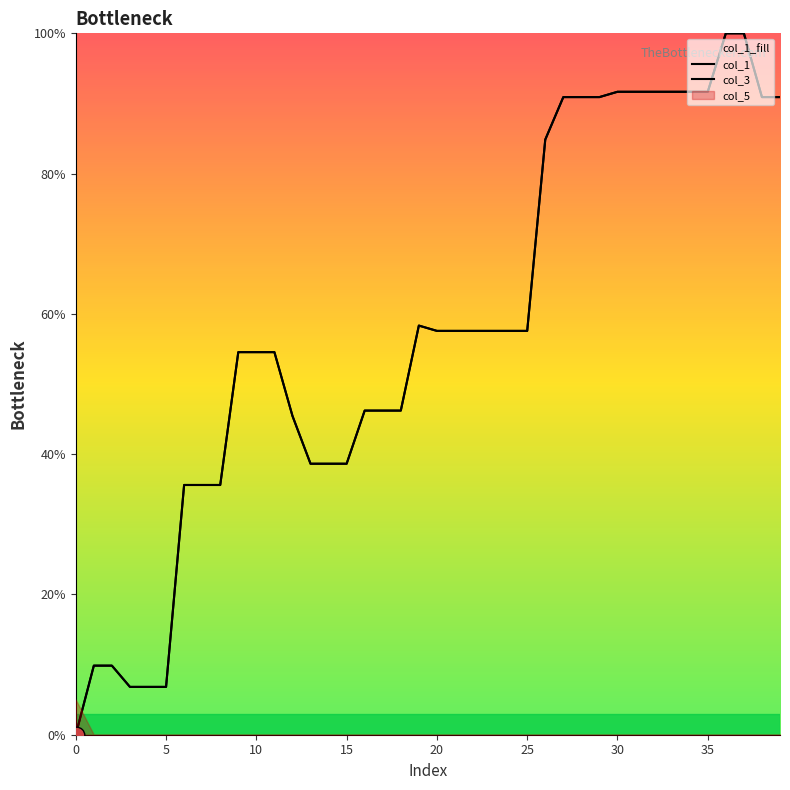

The value of col_1 at 37 is 1.0. True or false?

True